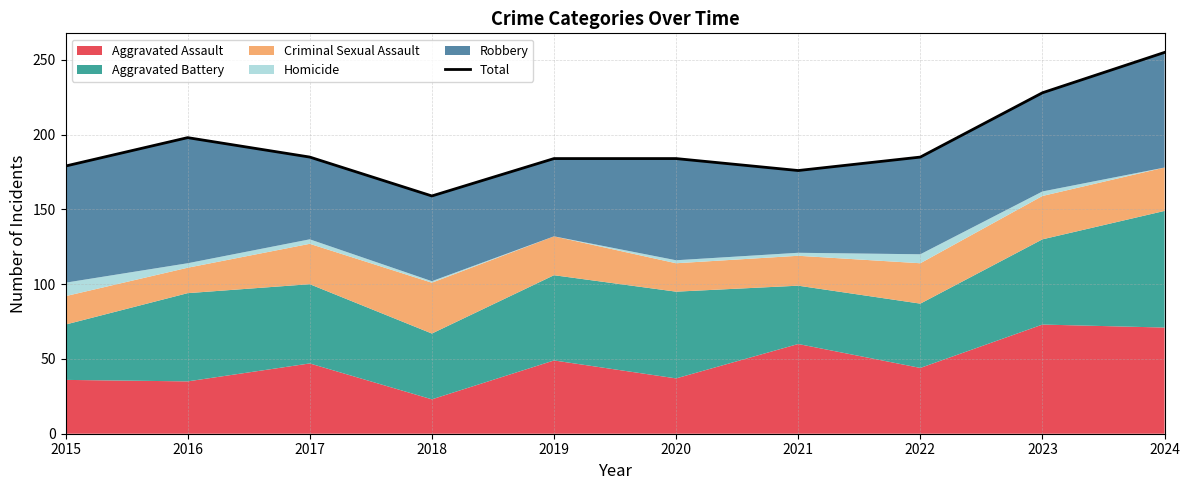

Approximately how many times larger is the value at 2015 compared to 2024?

0.7